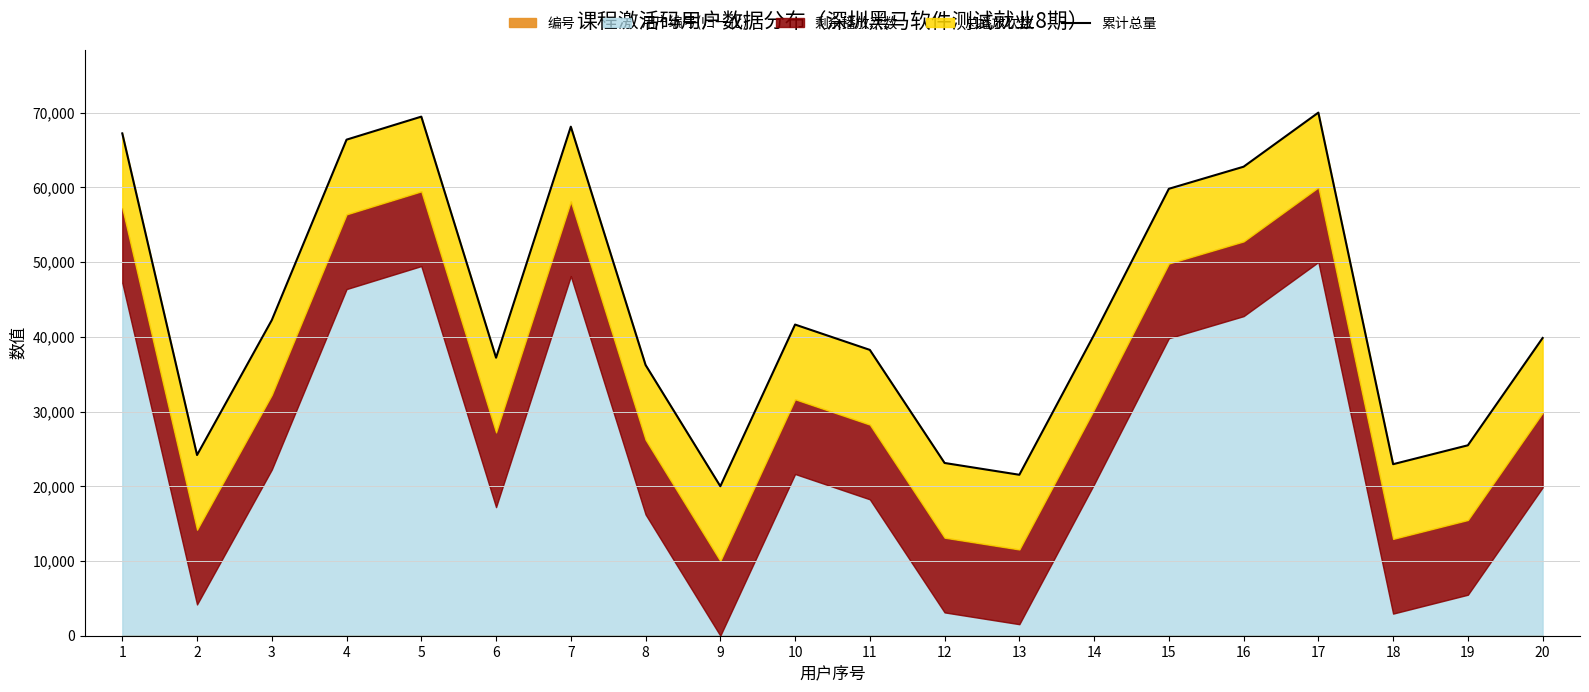

What is the ratio of the value at 19 to the value at 18?

1.1